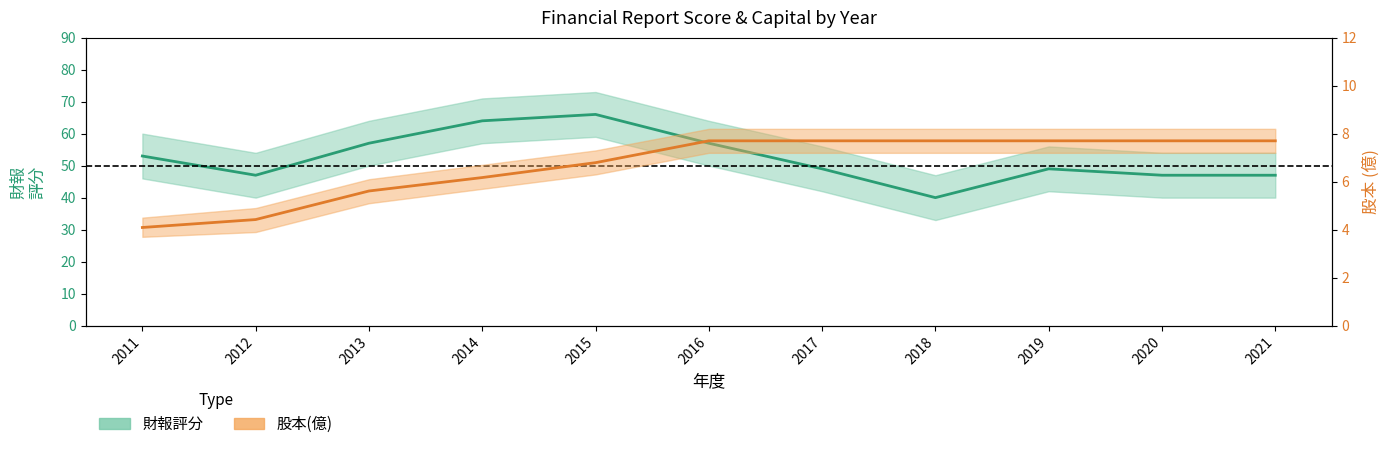

Rank the series by their average value, from lowest to highest.

股本(億), 財報評分